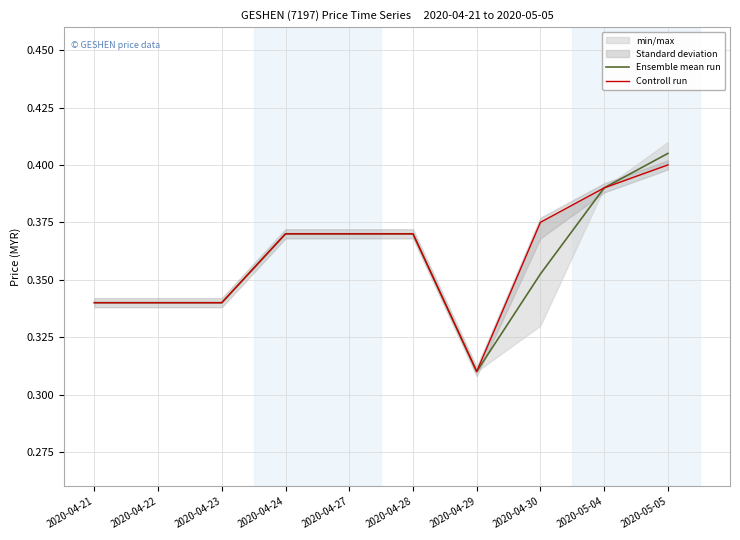

Which series changed the most between 2020-04-30 and 2020-05-05?

Ensemble mean run